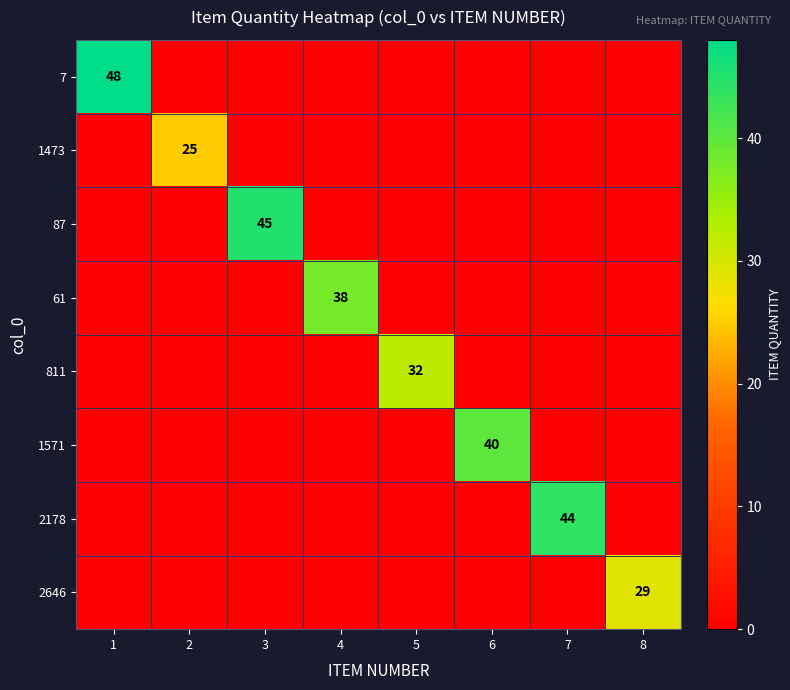

The 87 series shows -18 at 2. True or false?

False